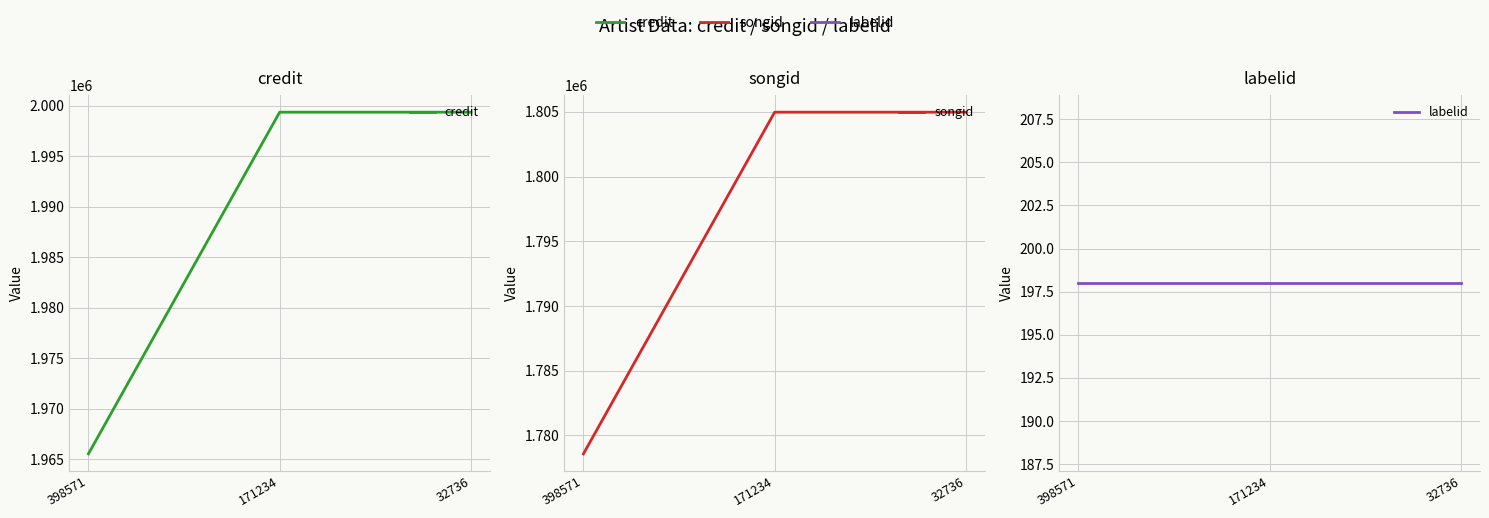

What is the lowest value of the labelid series?

198